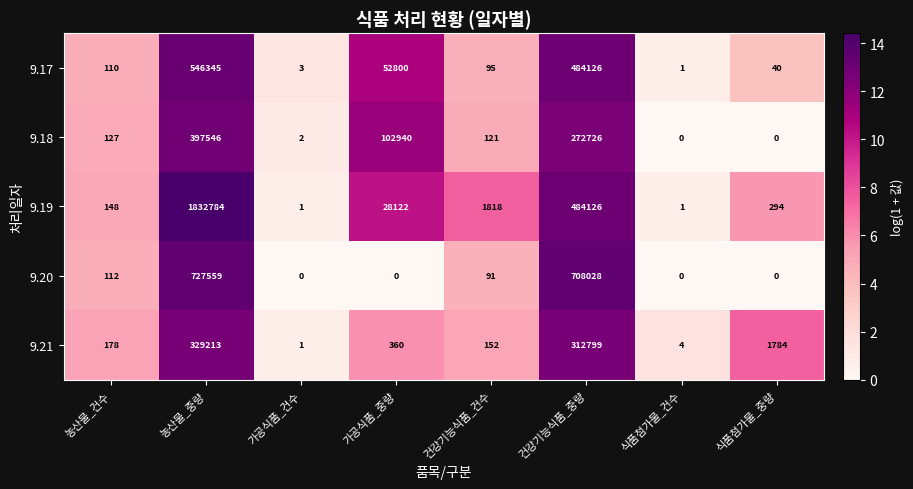

List the series in order of their peak value, highest first.

9.19, 9.20, 9.17, 9.18, 9.21